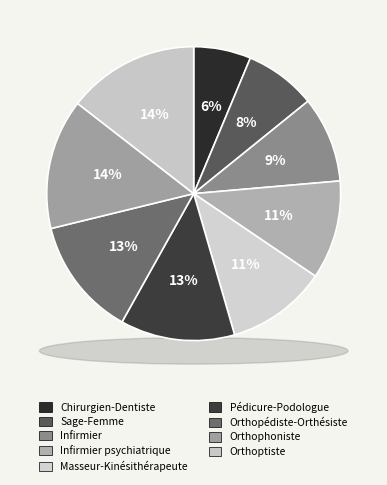

What is the smallest slice in the pie chart?

Chirurgien-Dentiste